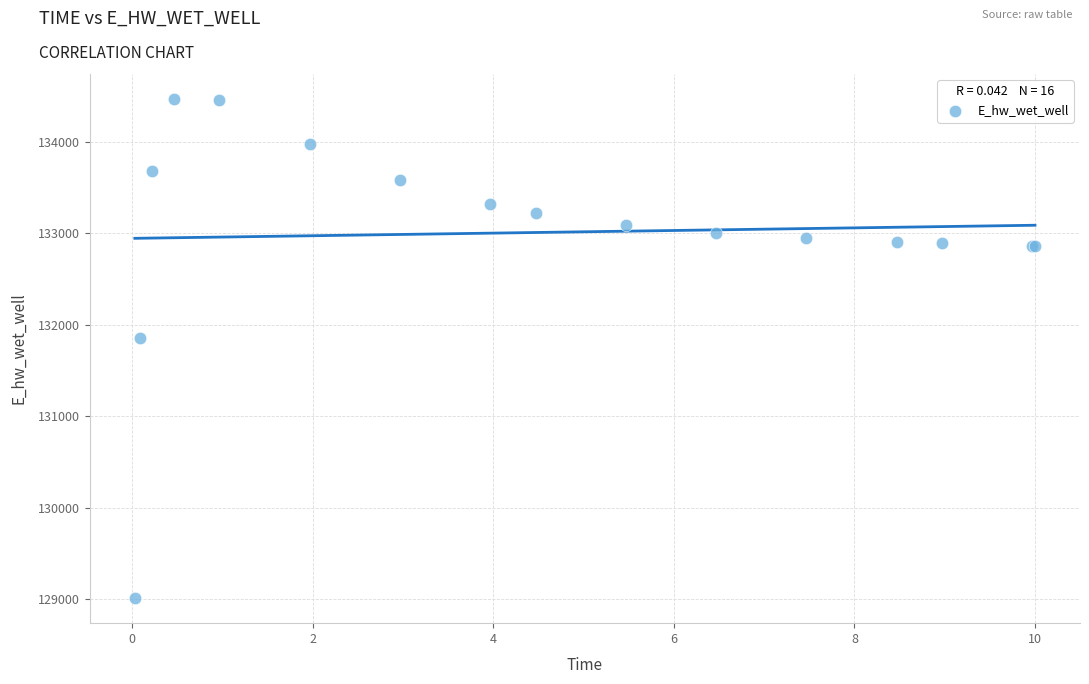

What Y value in the scatter plot is closest to 131738?

131857.2